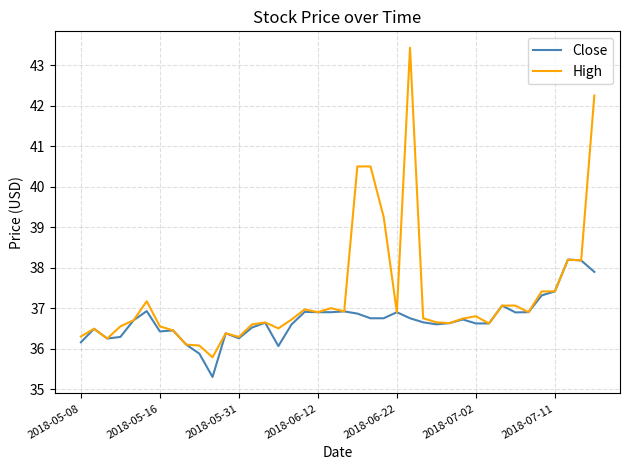

What is the highest value of the High series?

43.4